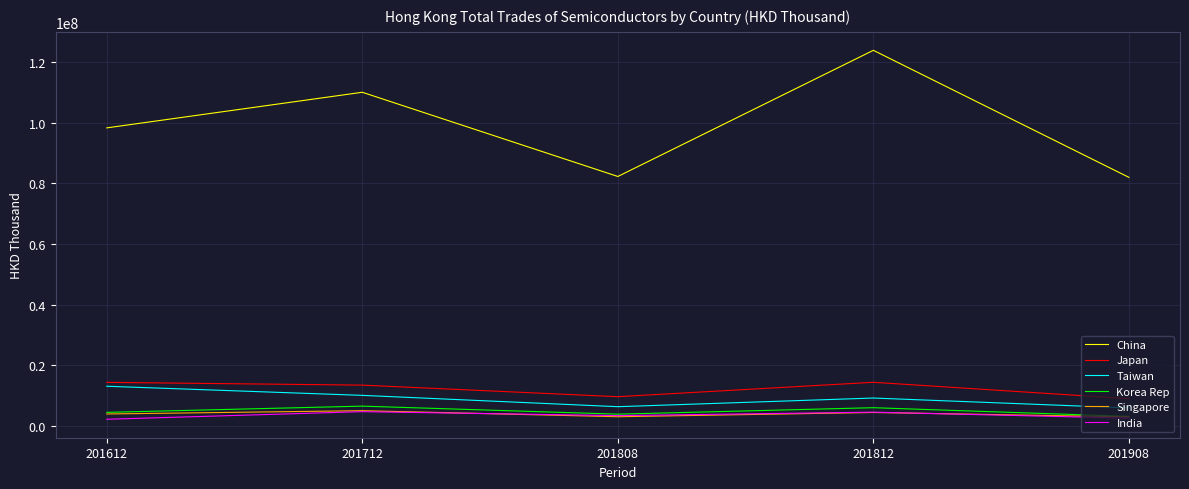

Is the value of Korea Rep at 201812 greater than the value of Japan at 201908?

No